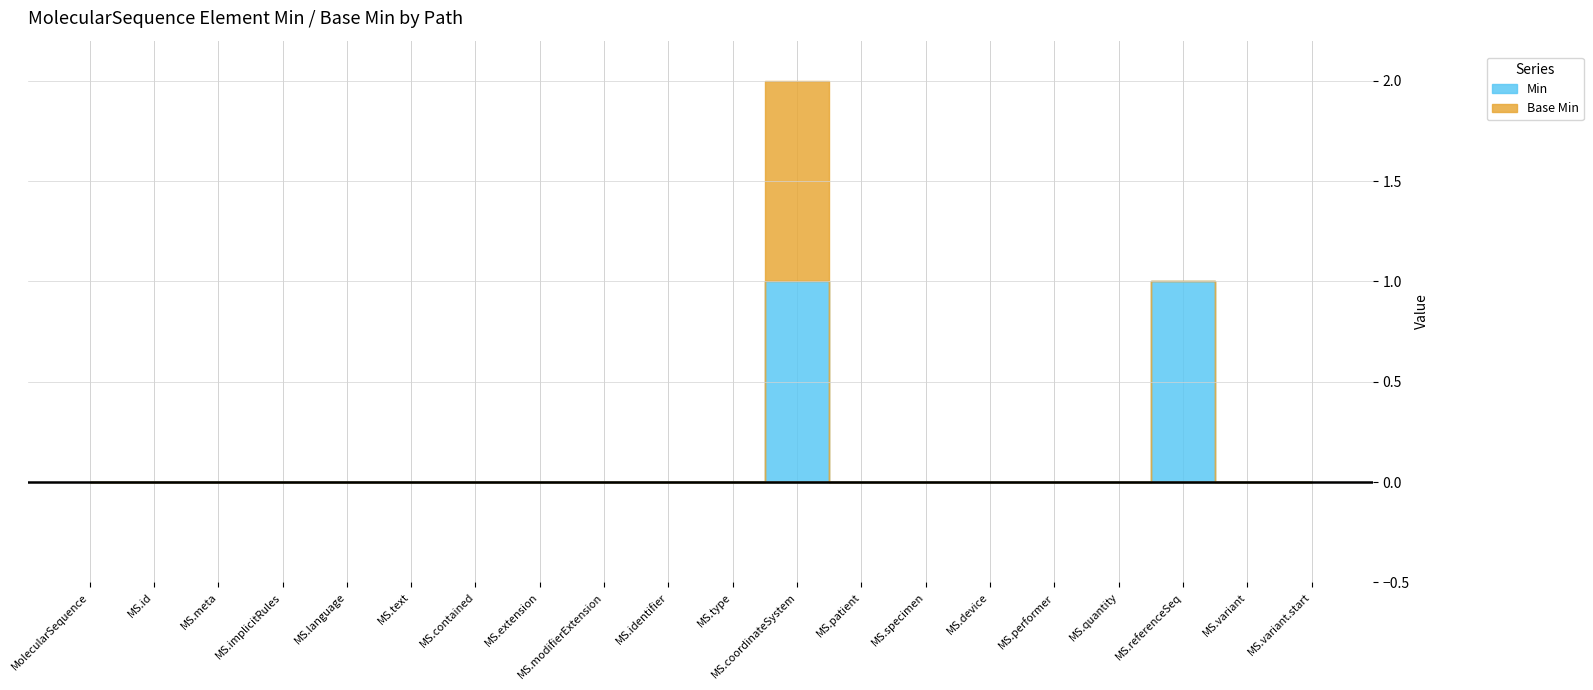

Reading right to left, extract all data points from this chart.

Min: MolecularSequence.variant.start=0	MolecularSequence.variant=0	MolecularSequence.referenceSeq=1	MolecularSequence.quantity=0	MolecularSequence.performer=0	MolecularSequence.device=0	MolecularSequence.specimen=0	MolecularSequence.patient=0	MolecularSequence.coordinateSystem=1	MolecularSequence.type=0	MolecularSequence.identifier=0	MolecularSequence.modifierExtension=0	MolecularSequence.extension=0	MolecularSequence.contained=0	MolecularSequence.text=0	MolecularSequence.language=0	MolecularSequence.implicitRules=0	MolecularSequence.meta=0	MolecularSequence.id=0	MolecularSequence=0
Base Min: MolecularSequence.variant.start=0	MolecularSequence.variant=0	MolecularSequence.referenceSeq=0	MolecularSequence.quantity=0	MolecularSequence.performer=0	MolecularSequence.device=0	MolecularSequence.specimen=0	MolecularSequence.patient=0	MolecularSequence.coordinateSystem=1	MolecularSequence.type=0	MolecularSequence.identifier=0	MolecularSequence.modifierExtension=0	MolecularSequence.extension=0	MolecularSequence.contained=0	MolecularSequence.text=0	MolecularSequence.language=0	MolecularSequence.implicitRules=0	MolecularSequence.meta=0	MolecularSequence.id=0	MolecularSequence=0